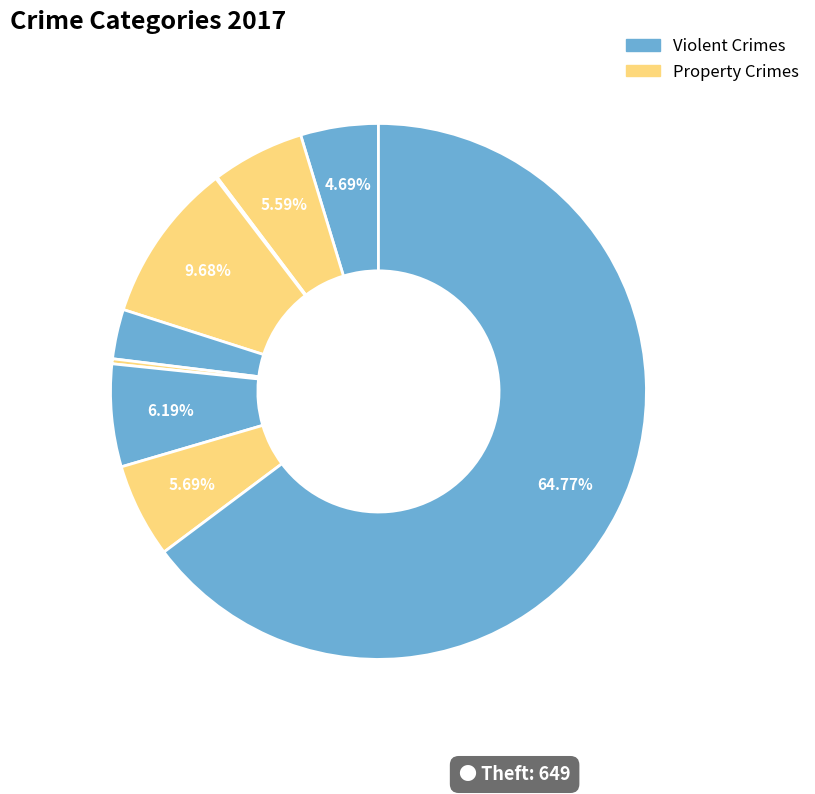

How many segments does this pie chart have?

9